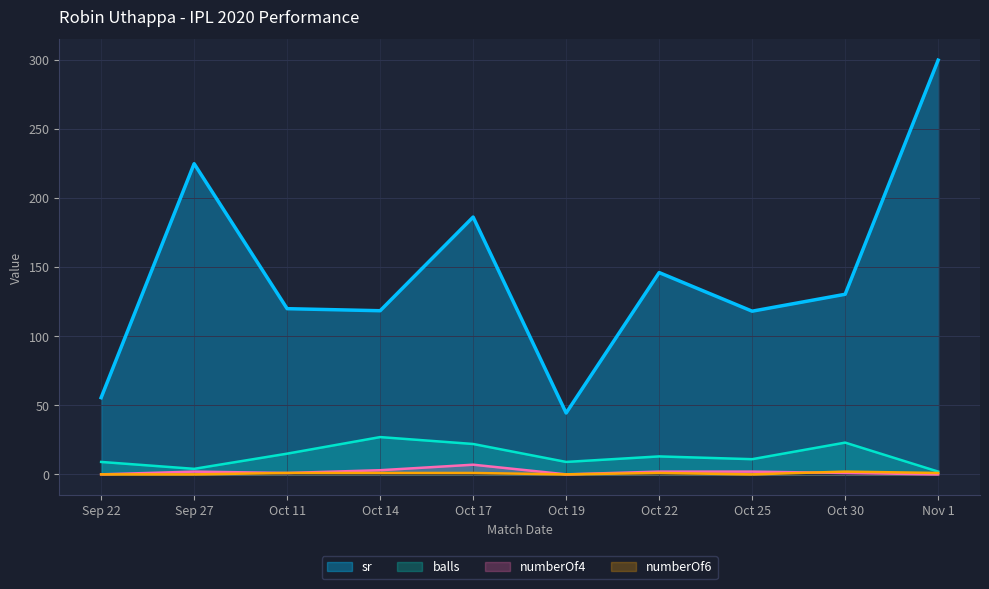

What is the difference between the maximum and minimum values in the sr series?

255.6